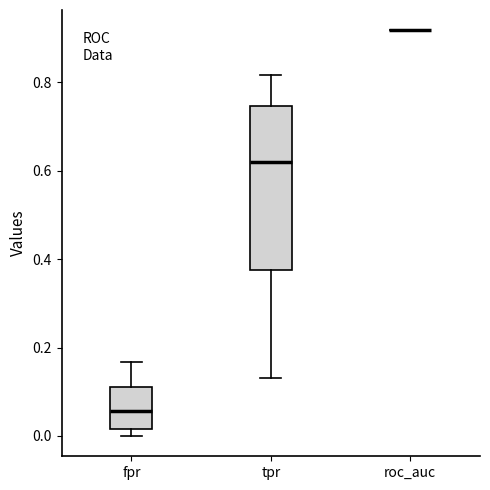

Reading left to right, read every box against the y-axis: the position of its median line, the range the box covers, and the ends of its whiskers. The values are not printed on the chart, so give them approximately, as read against the axis.

fpr: median 0.06, box 0.02 to 0.12, whiskers 0.00 to 0.16
tpr: median 0.62, box 0.38 to 0.74, whiskers 0.14 to 0.82
roc_auc: box collapsed to a line at 0.92, whiskers 0.92 to 0.92